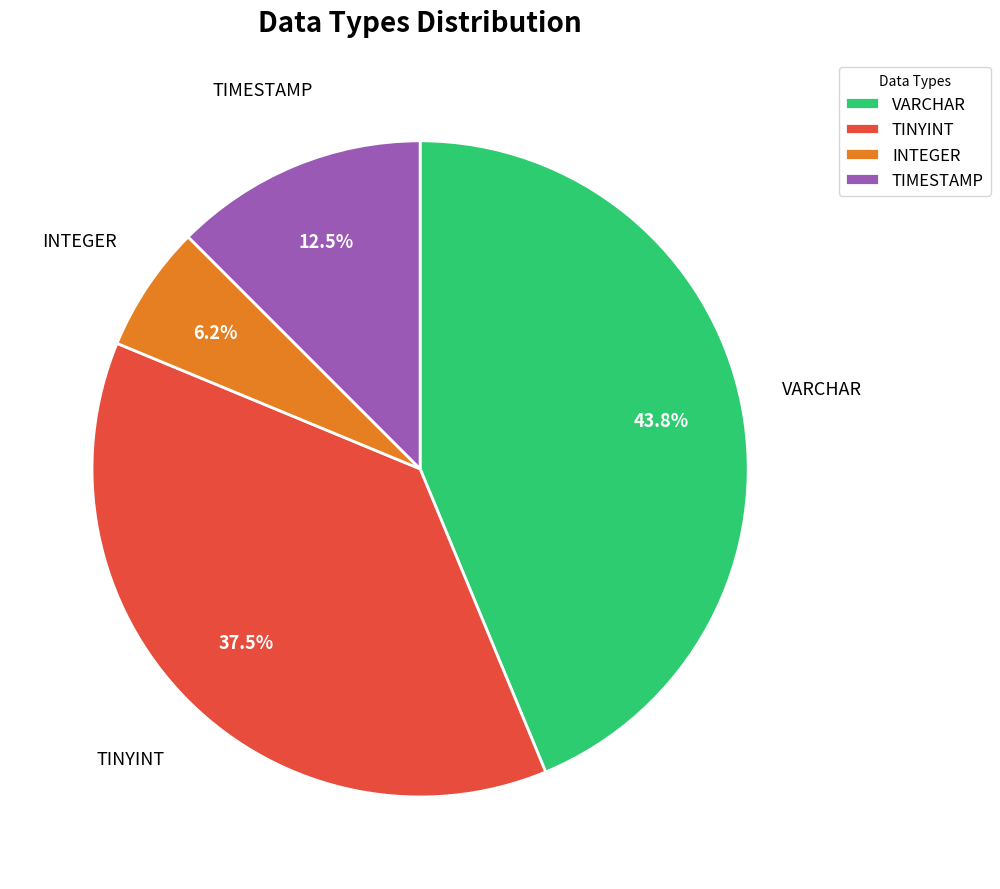

Count the number of slices in the pie.

4